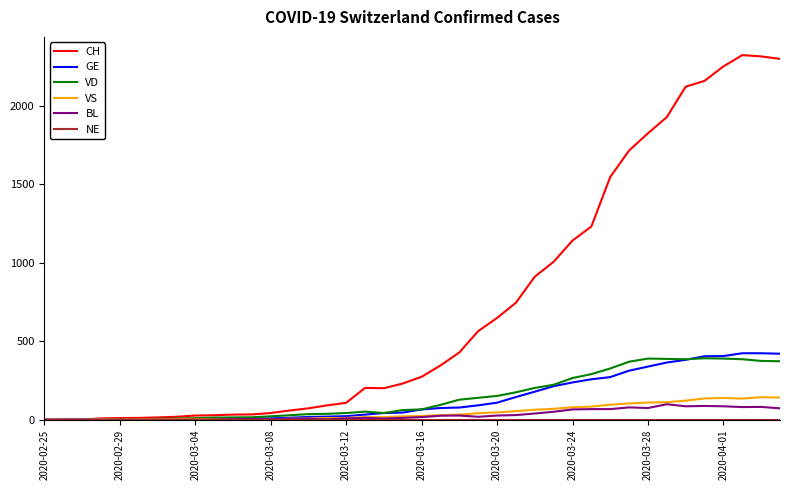

Which series has the widest spread of values?

CH